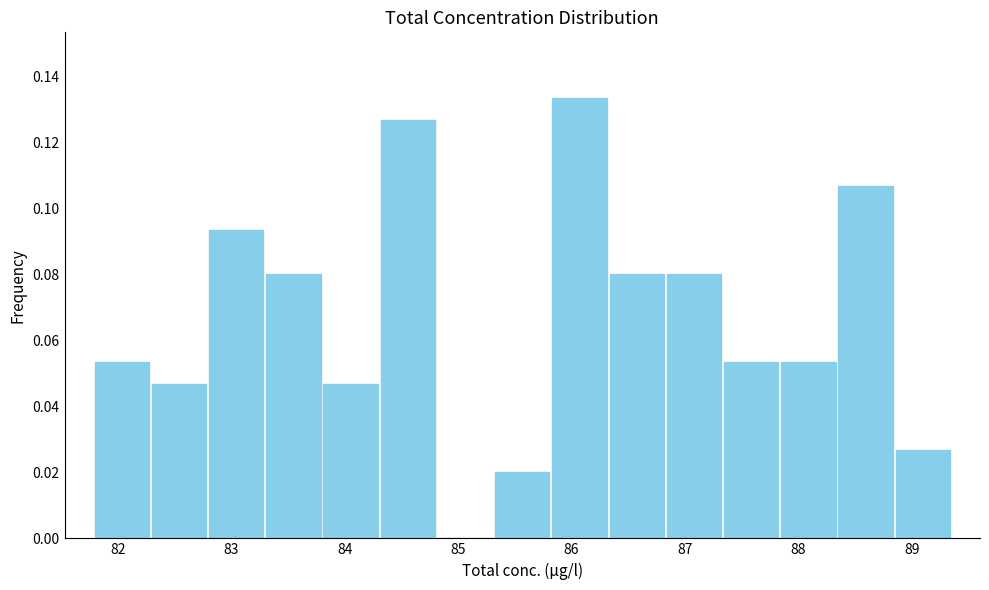

Reading left to right, transcribe this chart: for each bar, give the range it covers on the x-axis and its height. Neither the bar edges nor the heights are printed on the chart, so give them approximately, as read against the axes.

81.8 to 82.3: 0.054
82.3 to 82.8: 0.046
82.8 to 83.3: 0.094
83.3 to 83.8: 0.080
83.8 to 84.3: 0.046
84.3 to 84.8: 0.126
84.8 to 85.3: 0
85.3 to 85.8: 0.020
85.8 to 86.3: 0.134
86.3 to 86.8: 0.080
86.8 to 87.3: 0.080
87.3 to 87.8: 0.054
87.8 to 88.3: 0.054
88.3 to 88.8: 0.106
88.8 to 89.4: 0.026